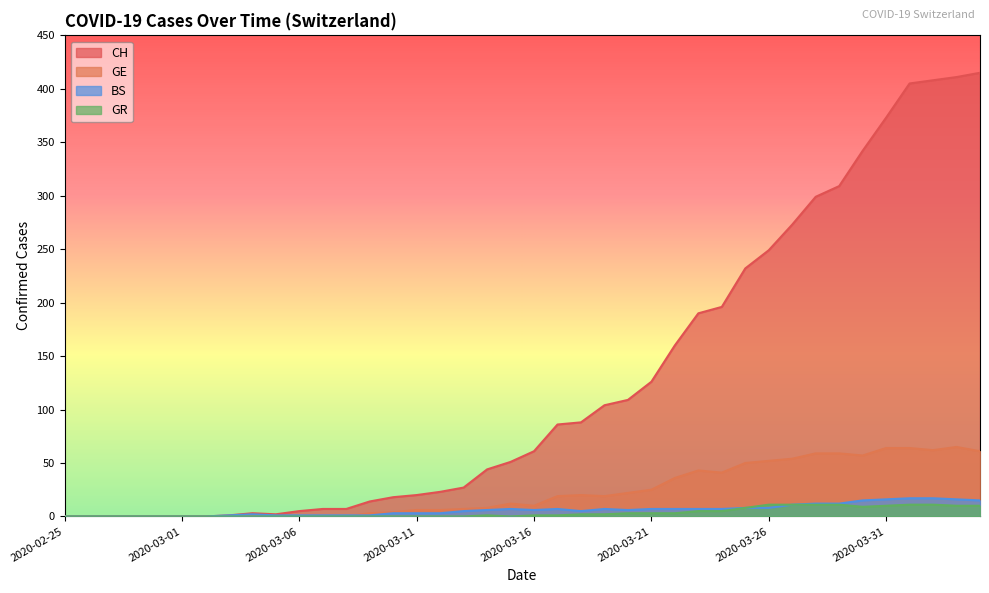

What is the average value of the GE series?

23